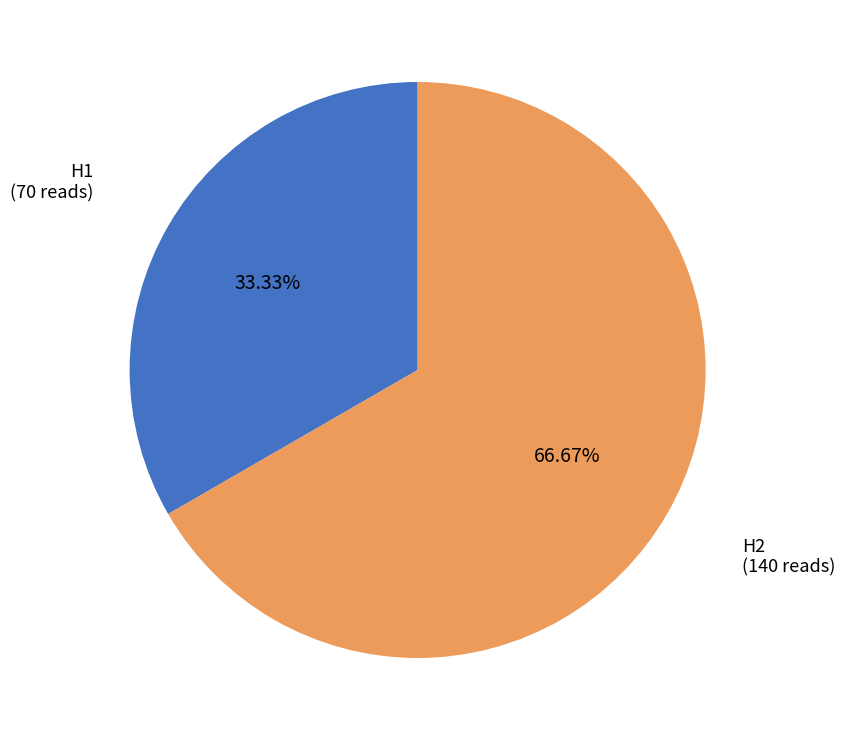

Does any single category account for the majority?

Yes